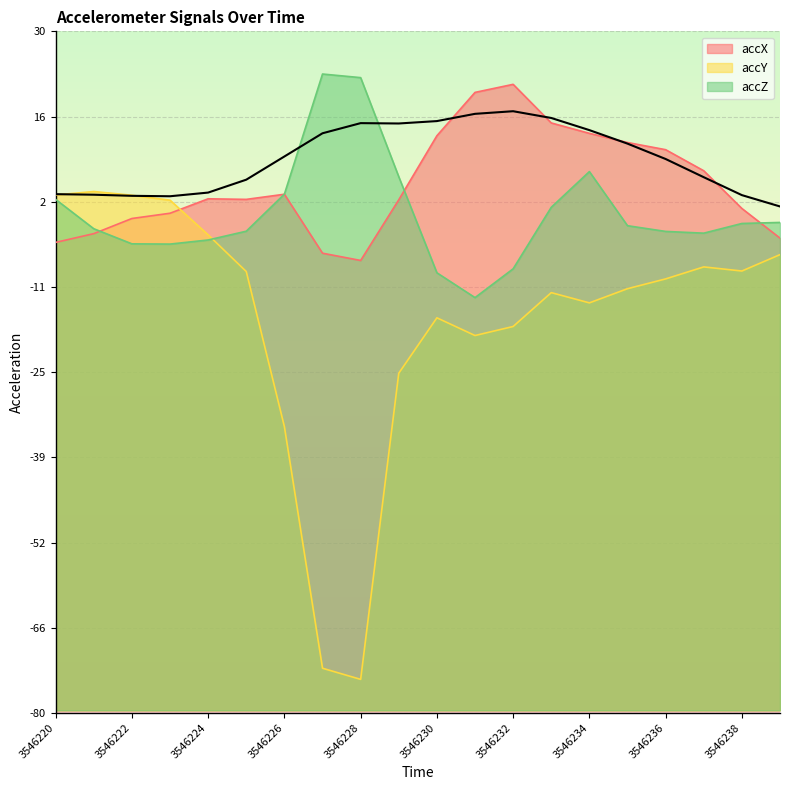

True or false: accZ has a value of -3.7 at 3546224.

True